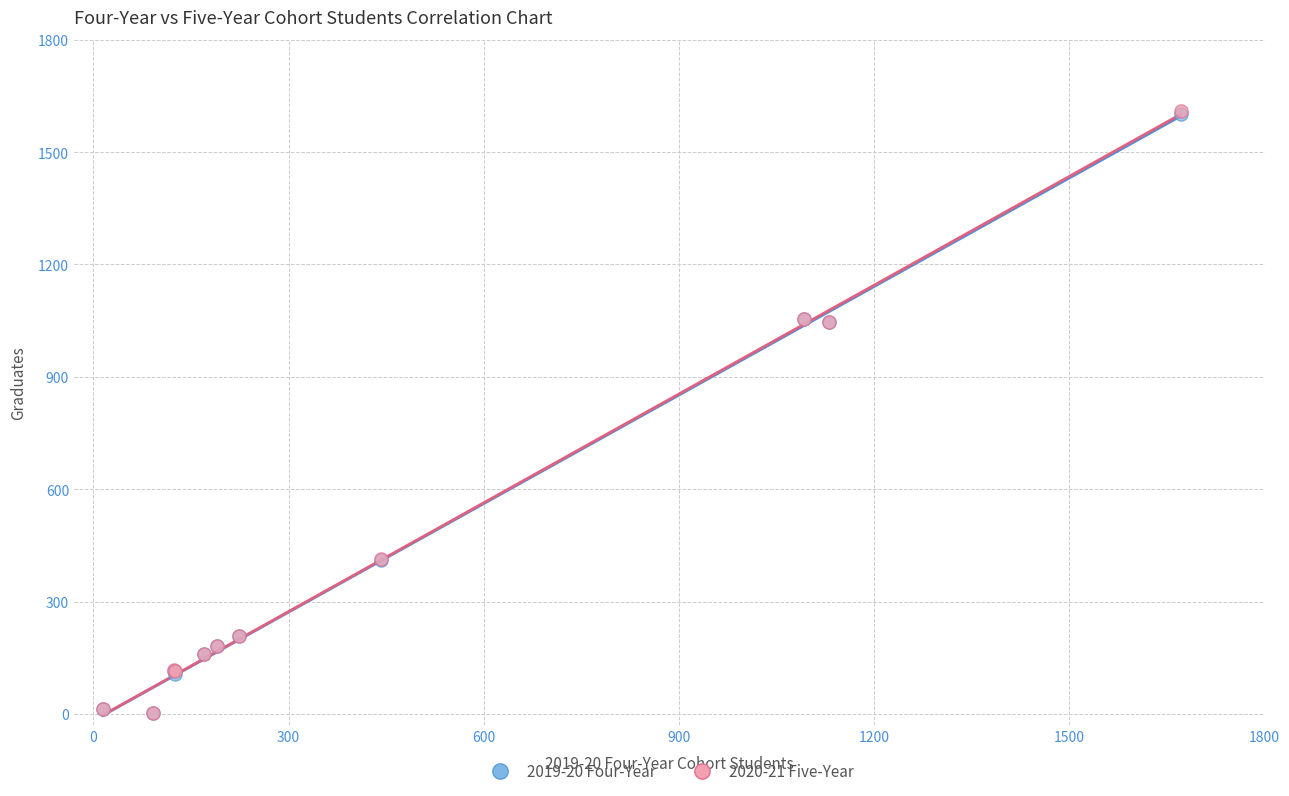

What are all the series names shown in the legend?

2019-20 Four-Year, 2020-21 Five-Year